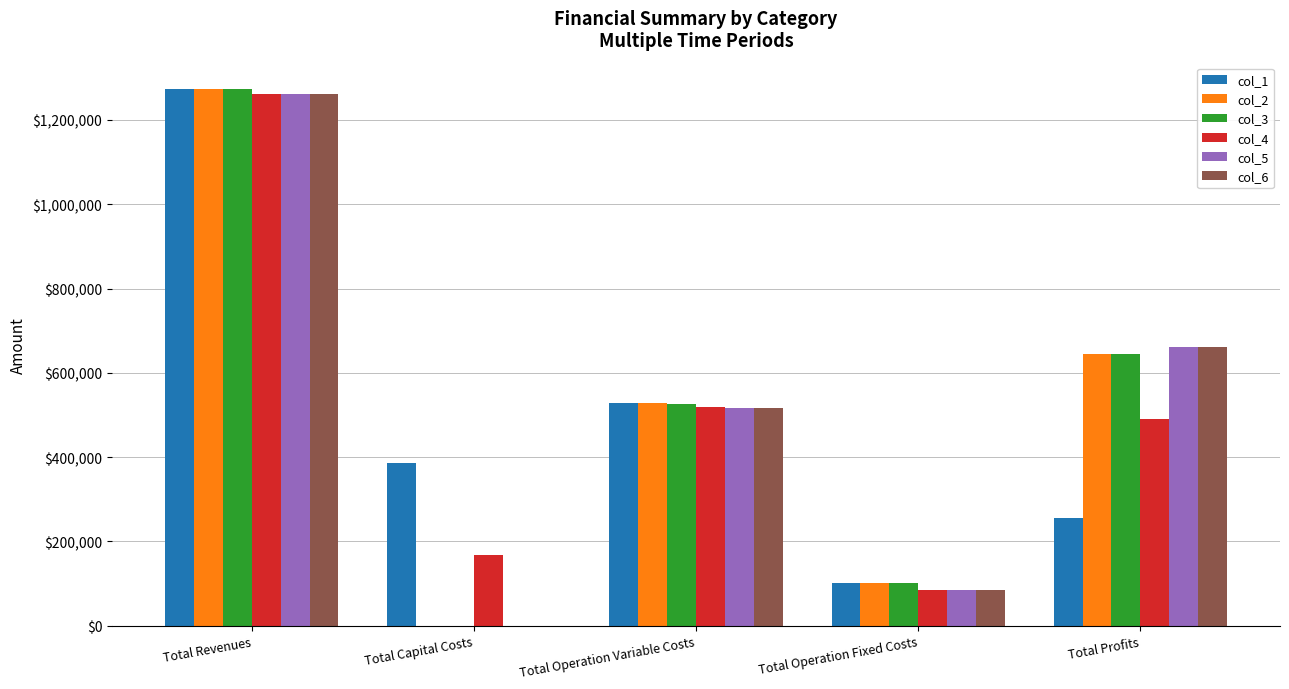

What is the total value across all series at Total Capital Costs?

554944.0